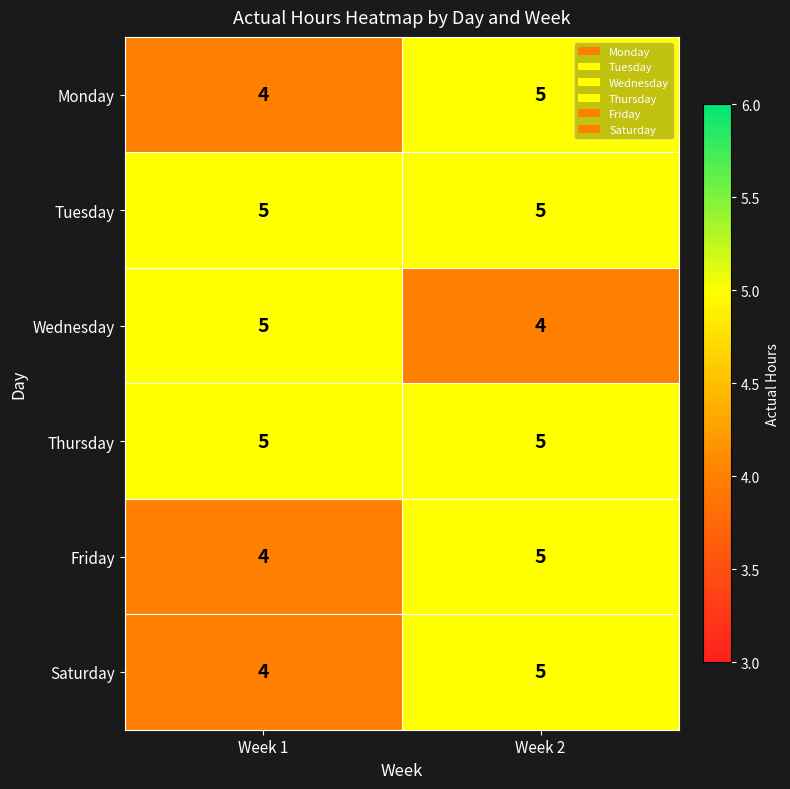

What is the sum of all Wednesday values?

9